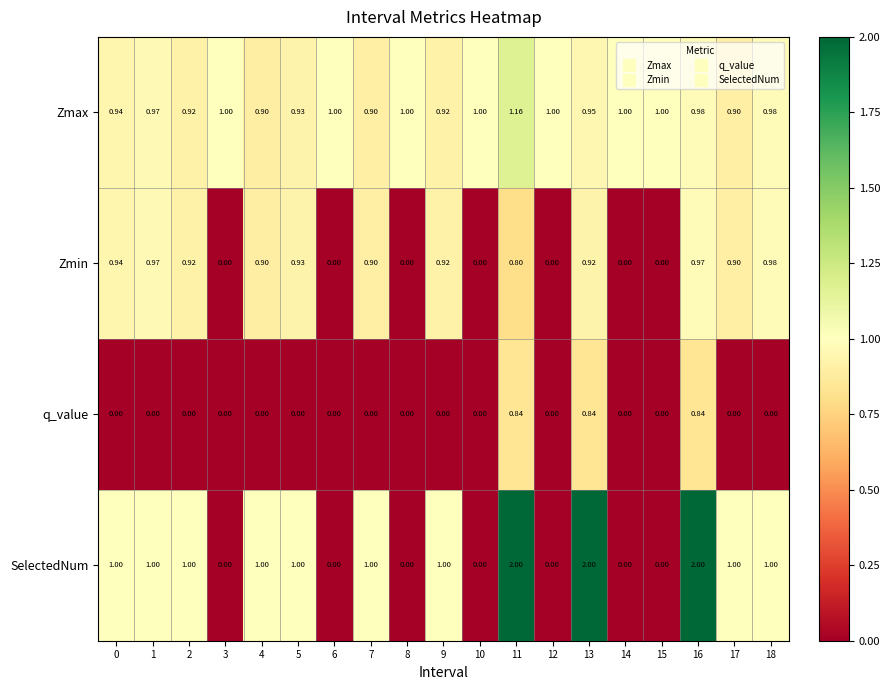

Is the value of q_value at 4 greater than the value of Zmin at 0?

No